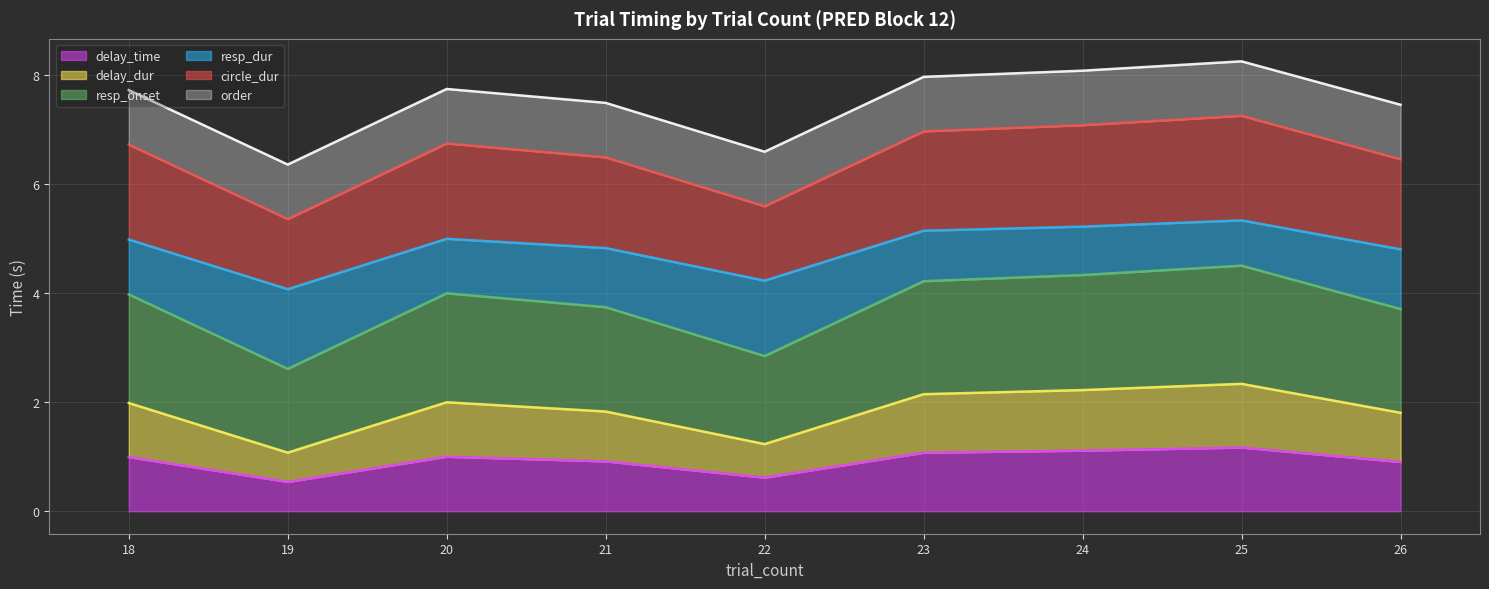

What is the sum of the delay_time values at 26 and 24?

2.0